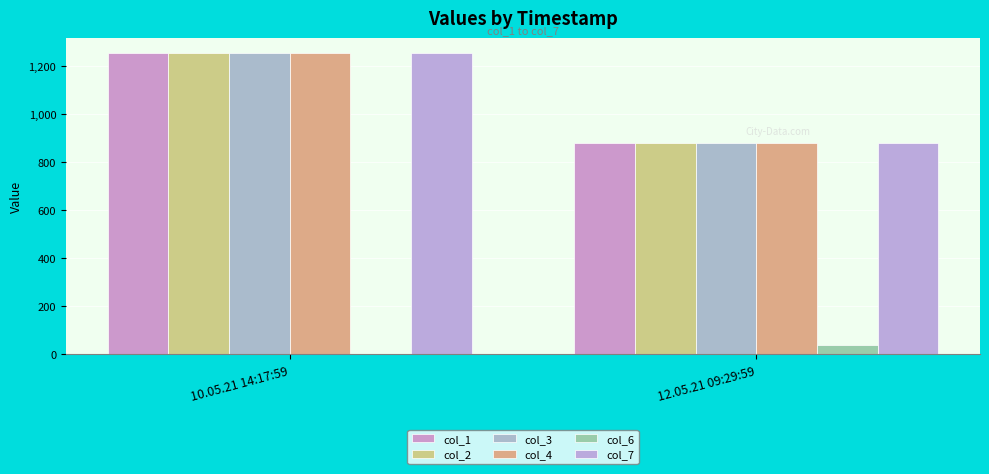

How many groups of bars are there?

2